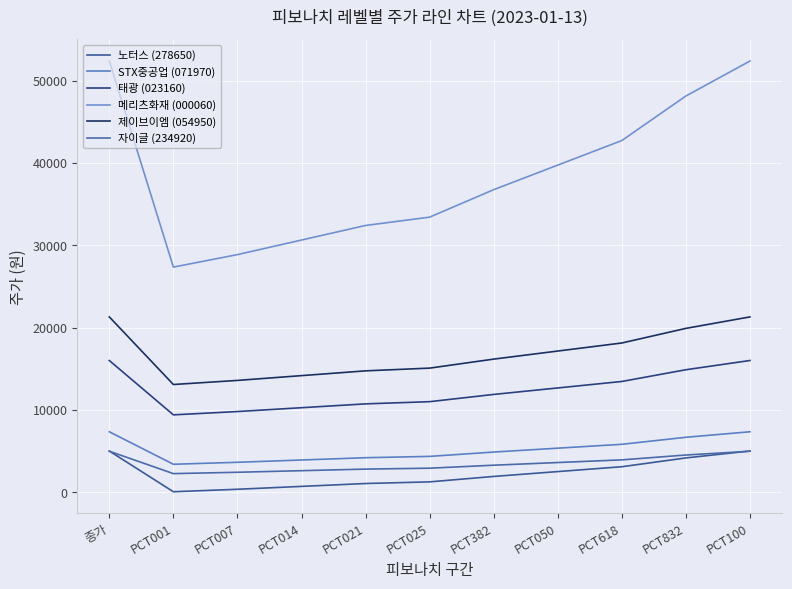

What is the difference between the maximum and minimum values in the 태광 (023160) series?

6604